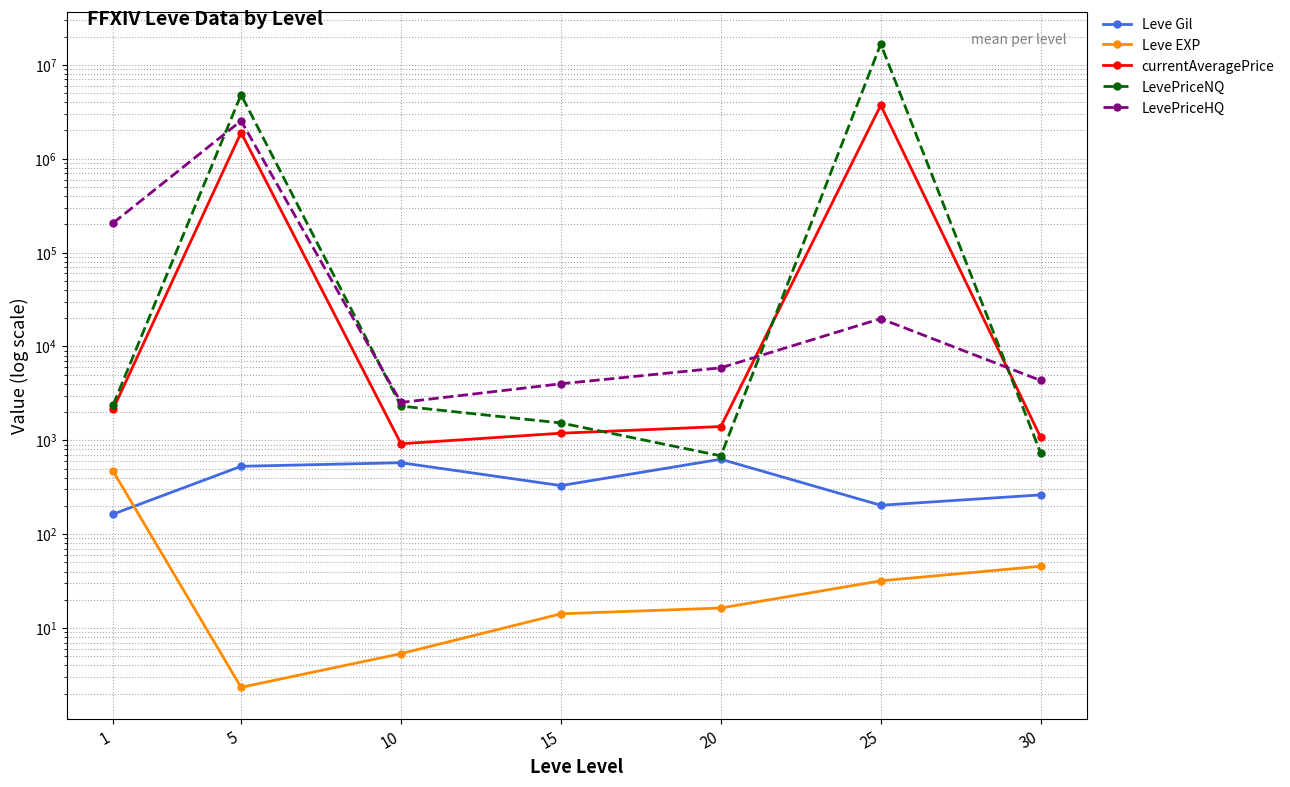

How many data points in Leve Gil are above 329?

4